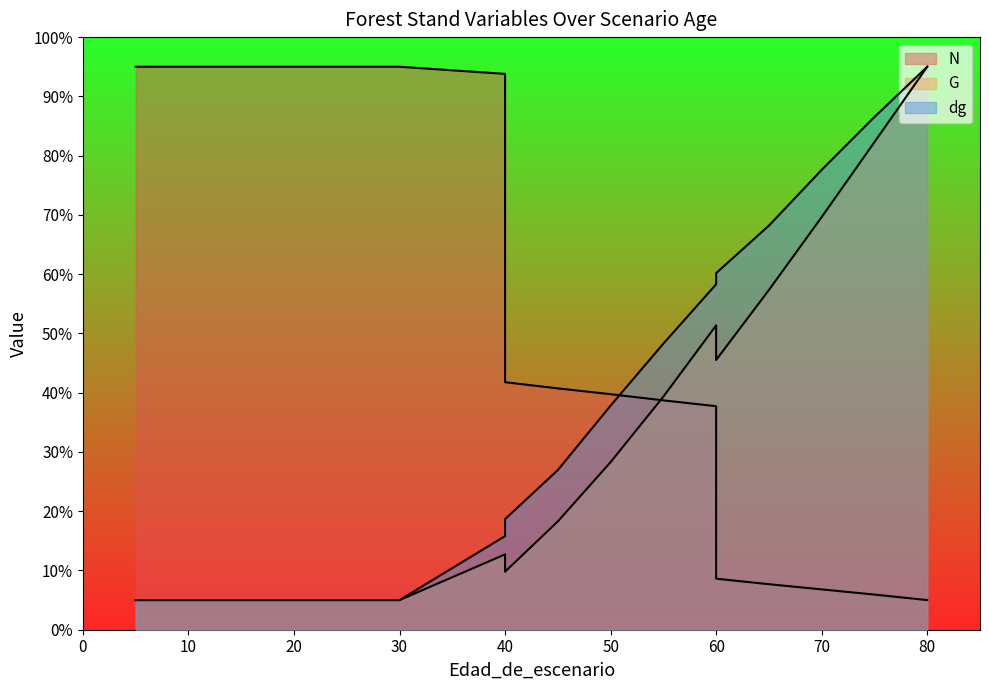

What is the value of the dg point at the 11th from the left?

26.9